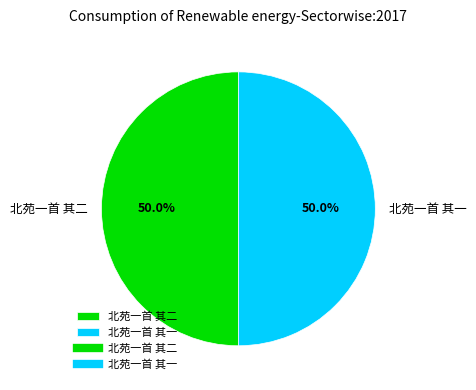

The 北苑一首 其一 slice represents 42% of the pie. True or false?

False